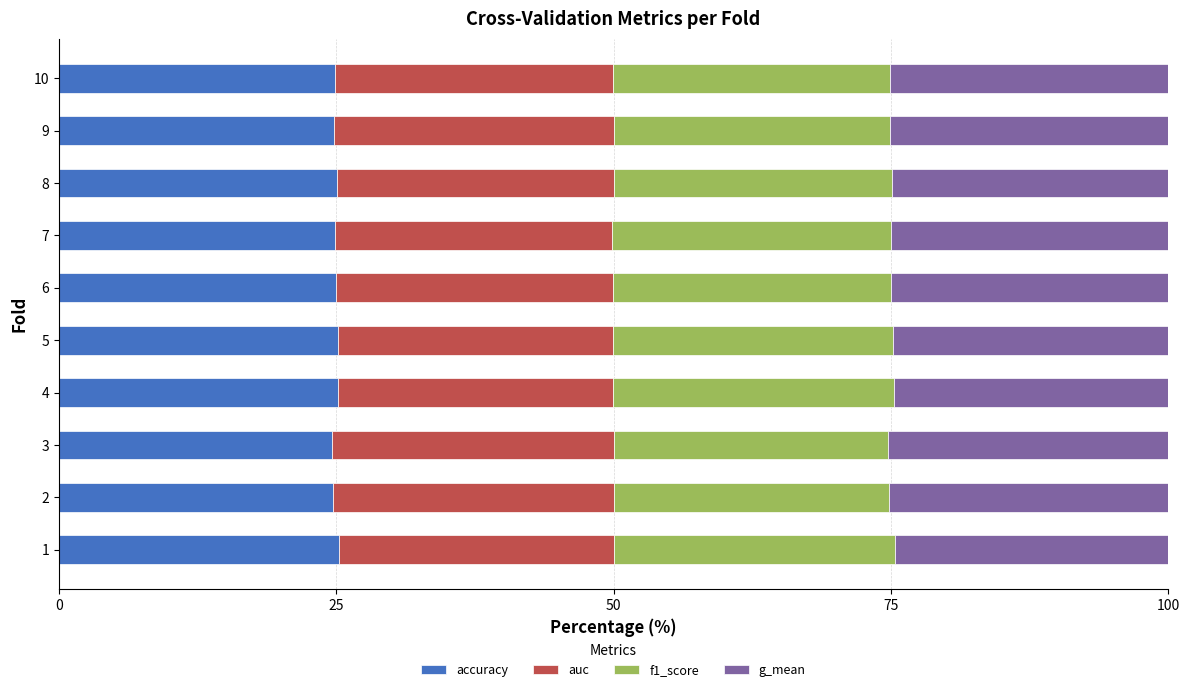

What is the sum of the accuracy values at 6 and 1?

50.2